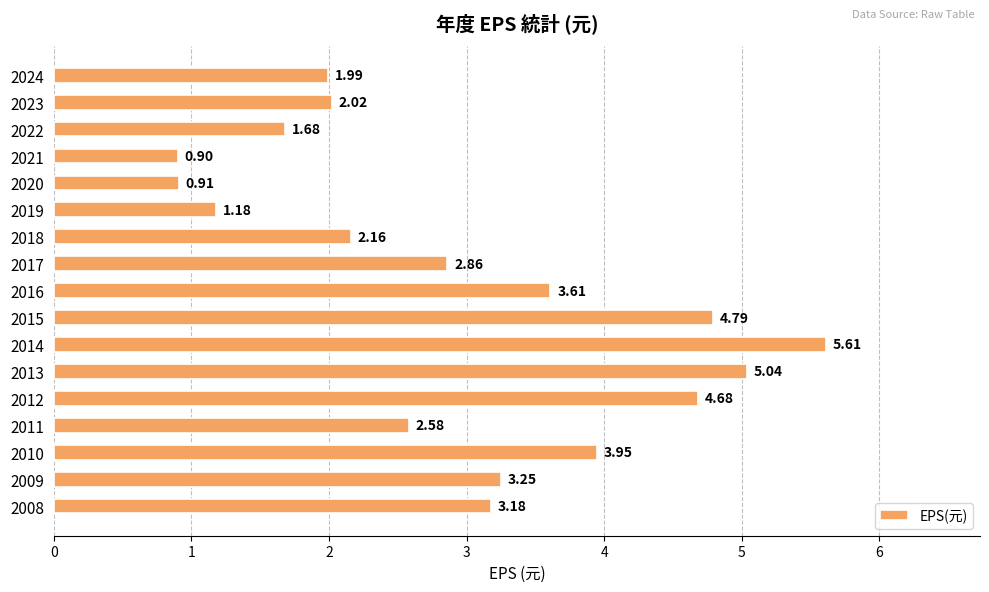

Which has a higher value, 2016 or 2012?

2012